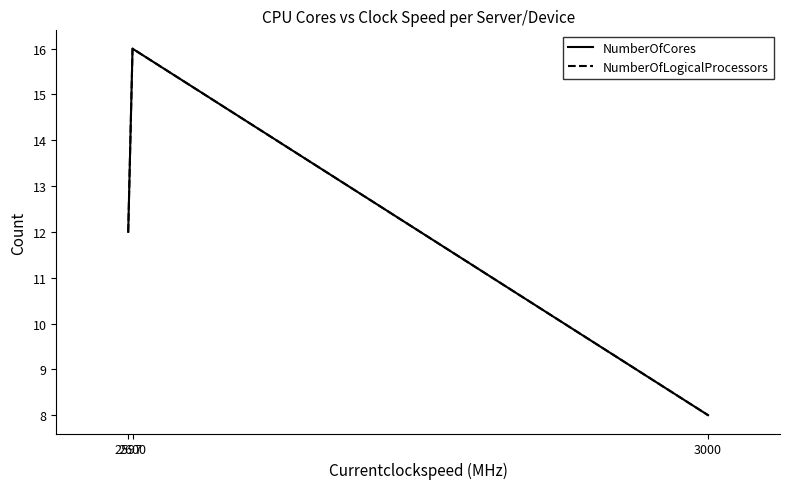

Which series has the largest total across all categories?

NumberOfCores